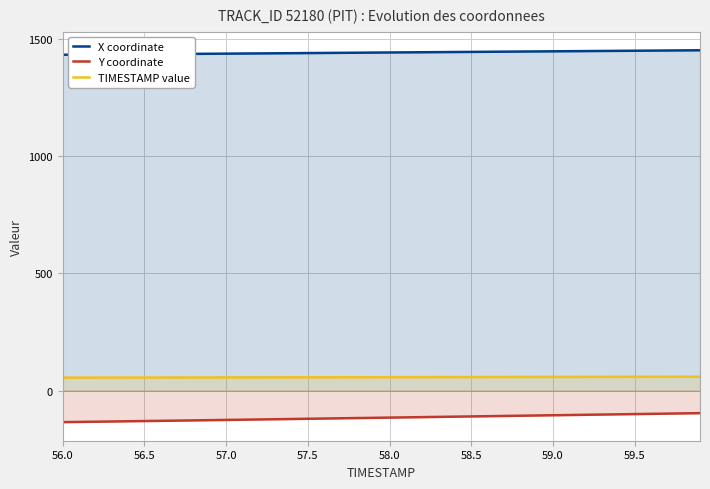

List the series in order of their peak value, highest first.

X coordinate, TIMESTAMP value, Y coordinate